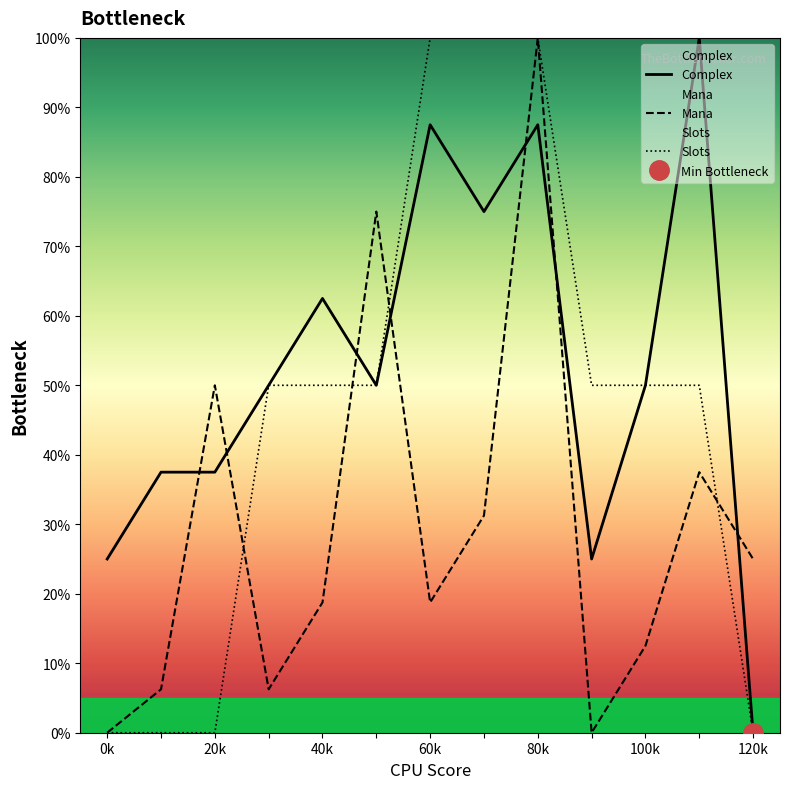

What is the average value of the Slots series?

0.5